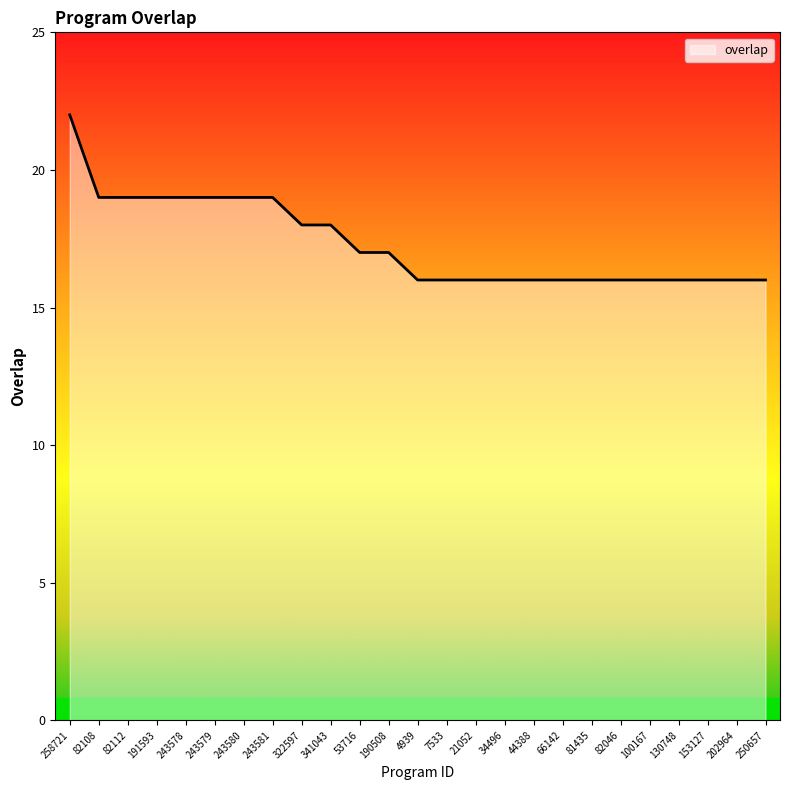

Reading left to right, what are all the values shown in this chart?

22	19	19	19	19	19	19	19	18	18	17	17	16	16	16	16	16	16	16	16	16	16	16	16	16